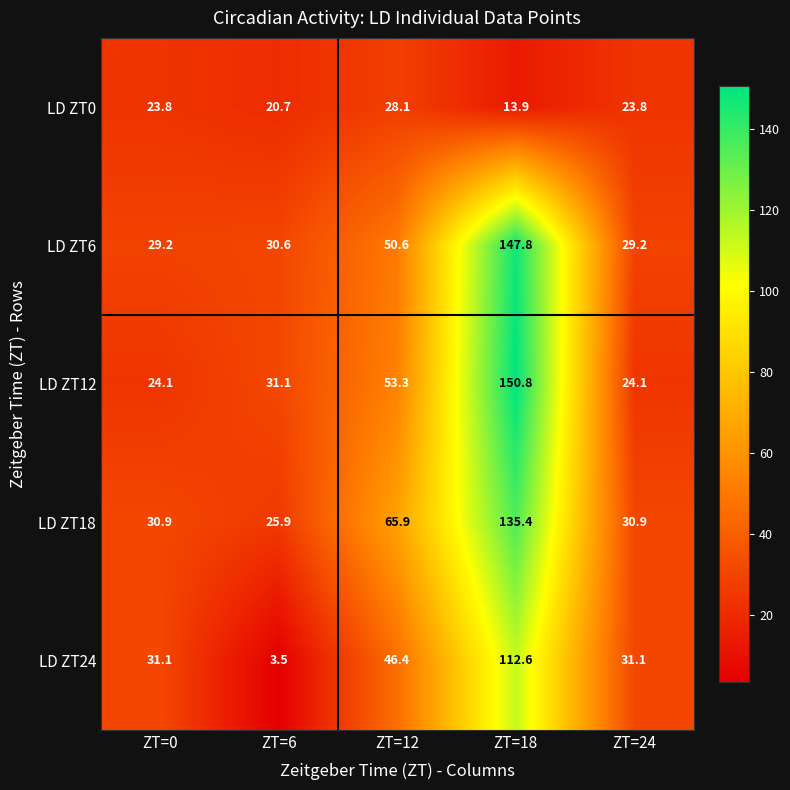

Is it true that LD ZT0 equals 13.9 at ZT=18?

True